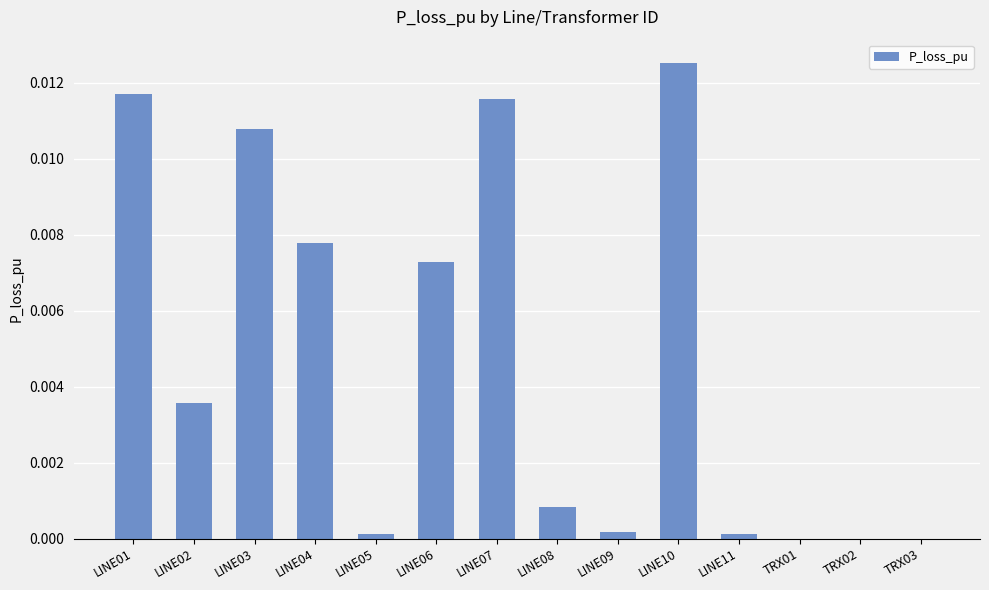

True or false: the data shows 0.0 at LINE11.

True